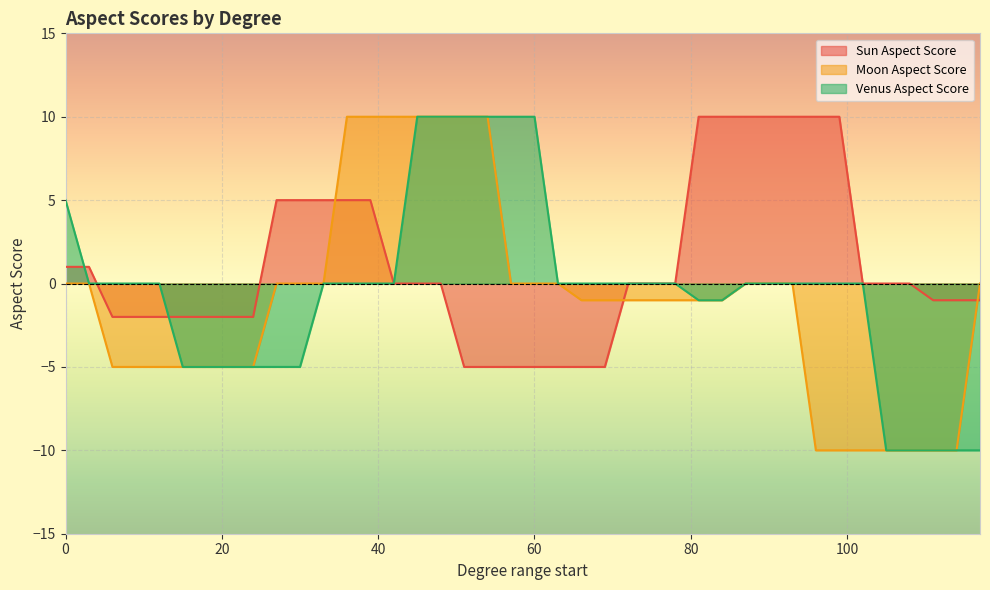

What is the average value of the Moon Aspect Score series?

-1